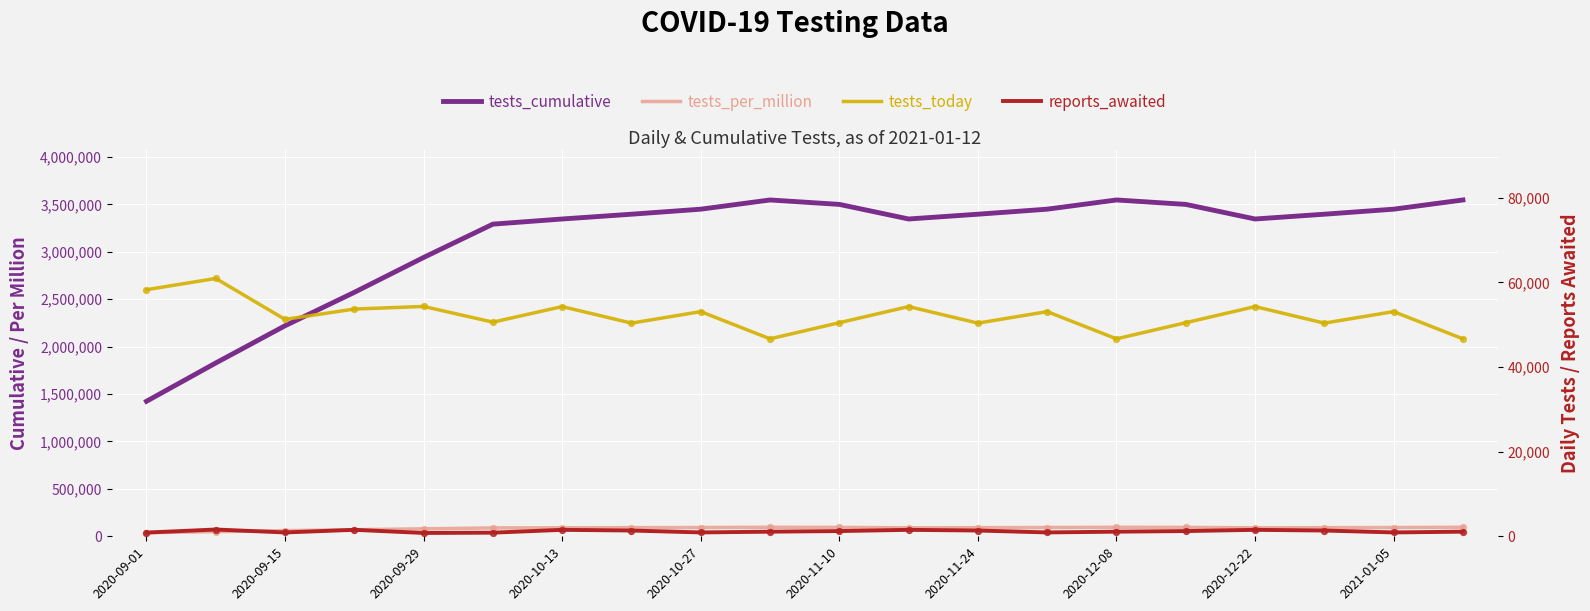

What are all the series names shown in the legend?

tests_cumulative, tests_per_million, tests_today, reports_awaited